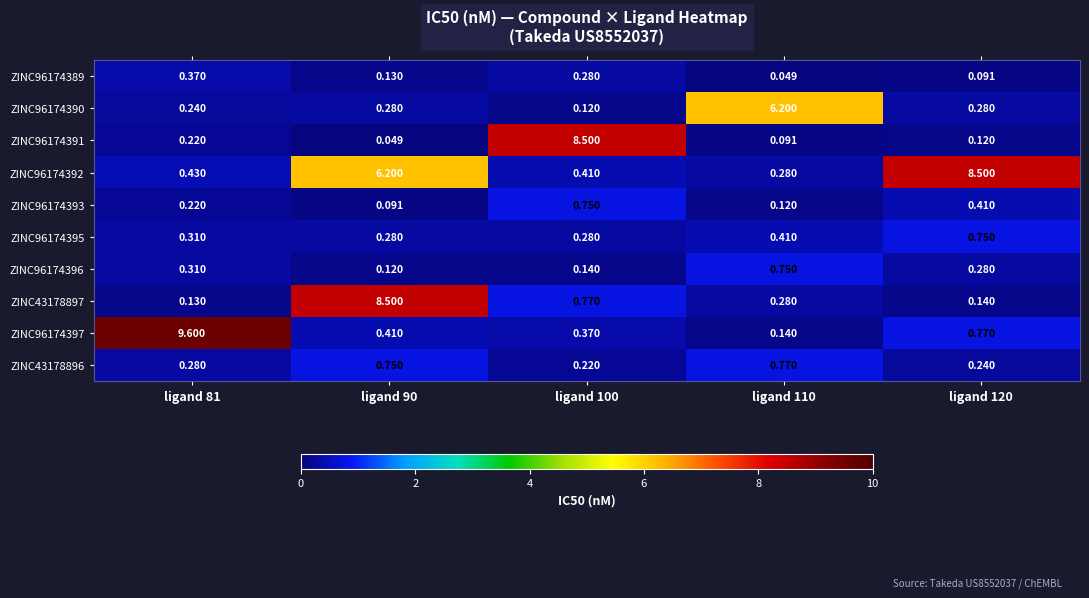

Is the value of ZINC96174397 at ligand 110 greater than the value of ZINC43178896 at ligand 100?

No